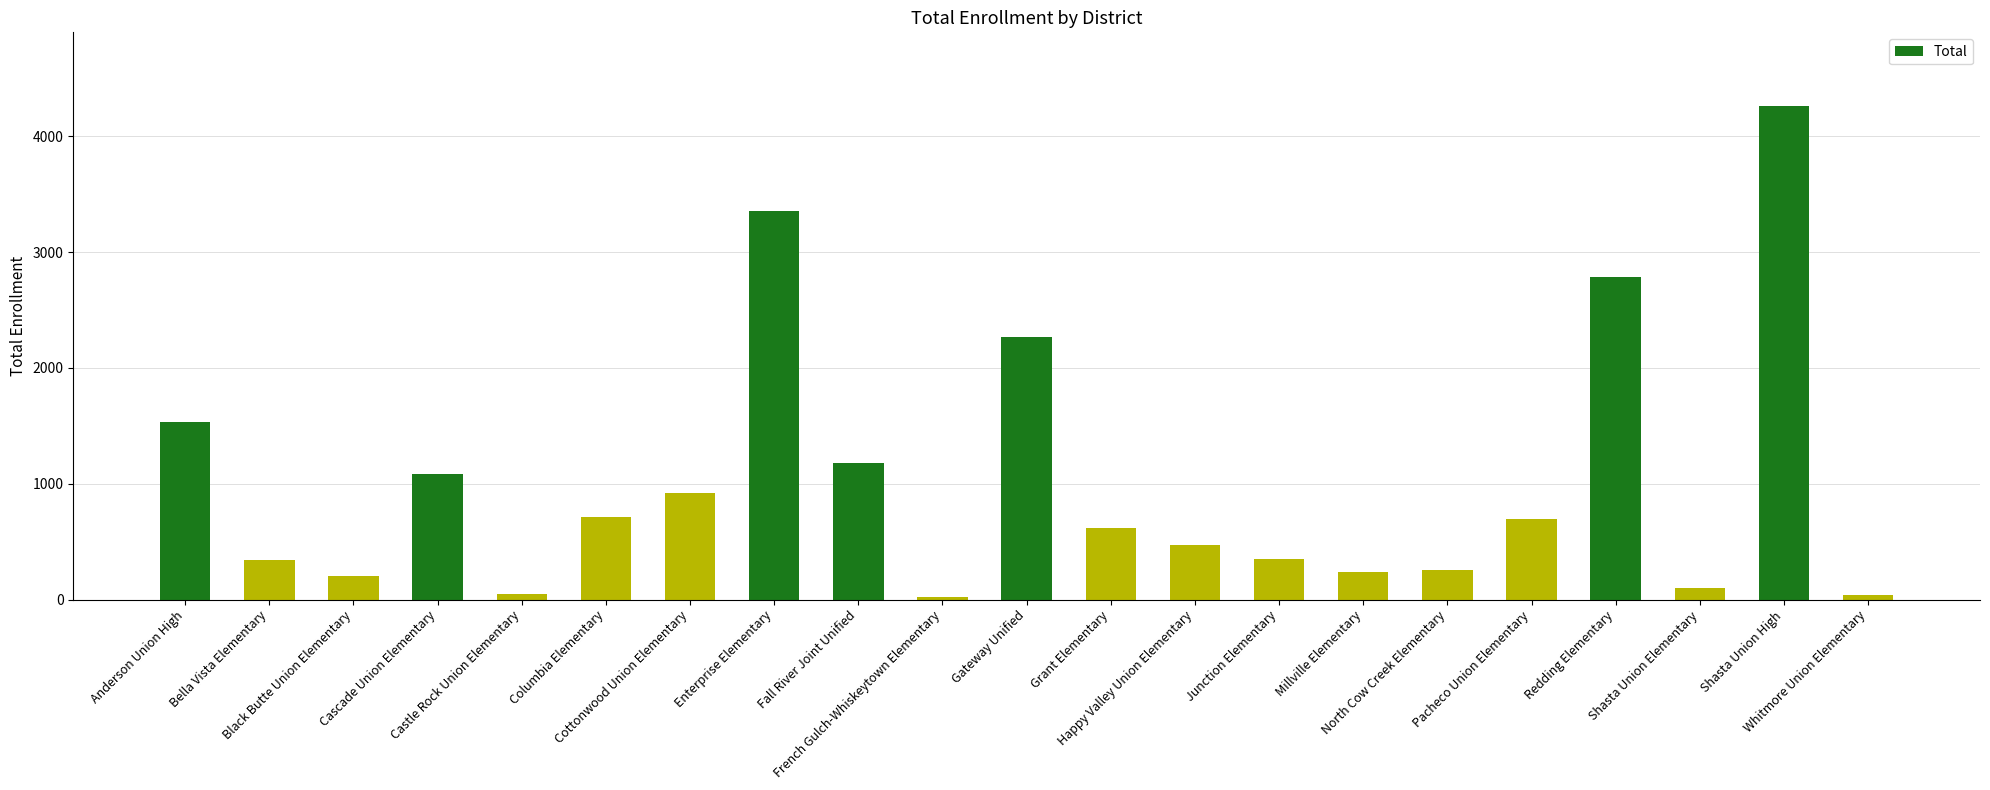

What is the difference between the second highest and minimum values?

3332